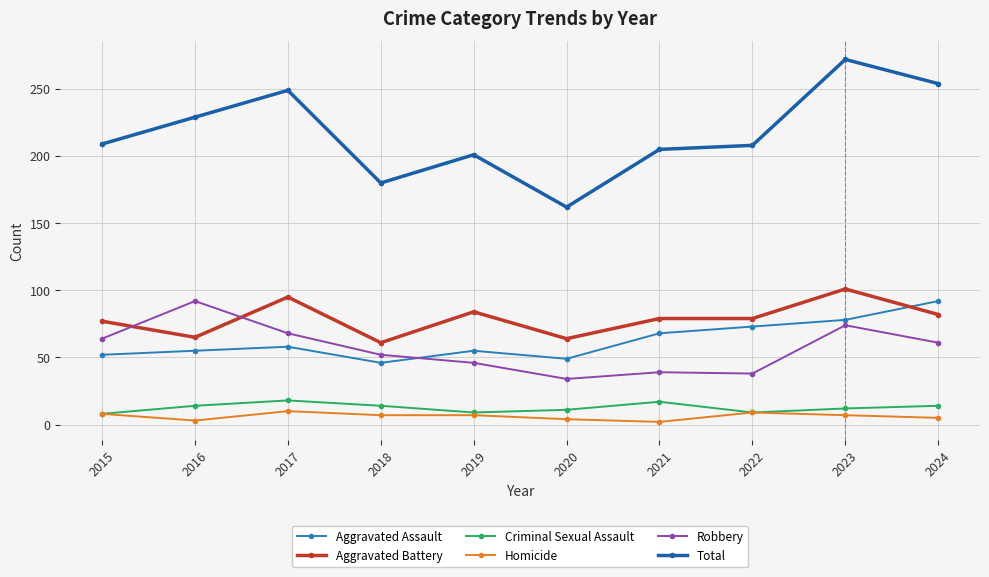

Which series has the largest range (max minus min)?

Total